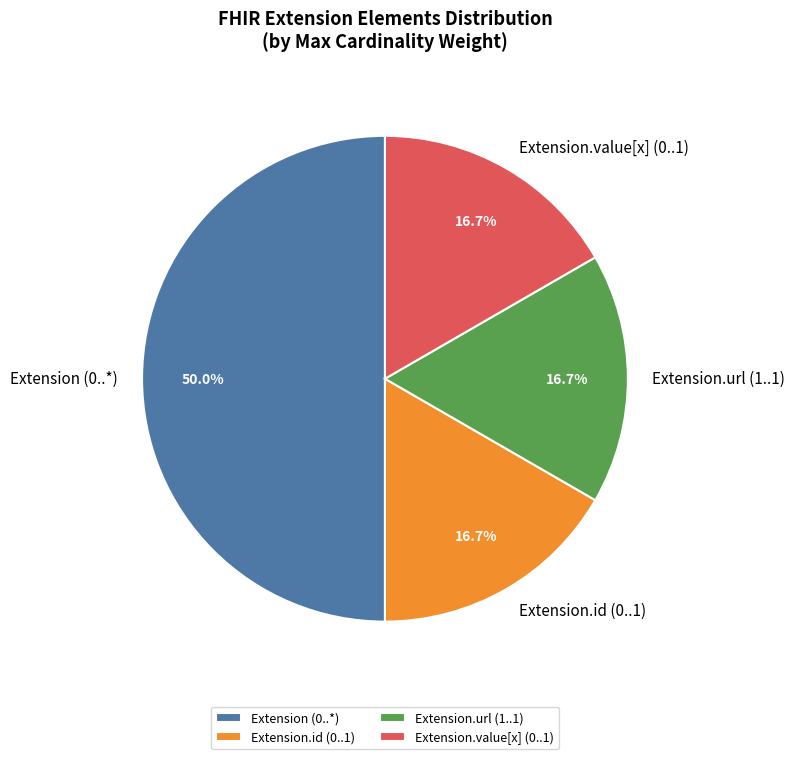

Between Extension.value[x] (0..1) and Extension (0..*), which is larger?

Extension (0..*)